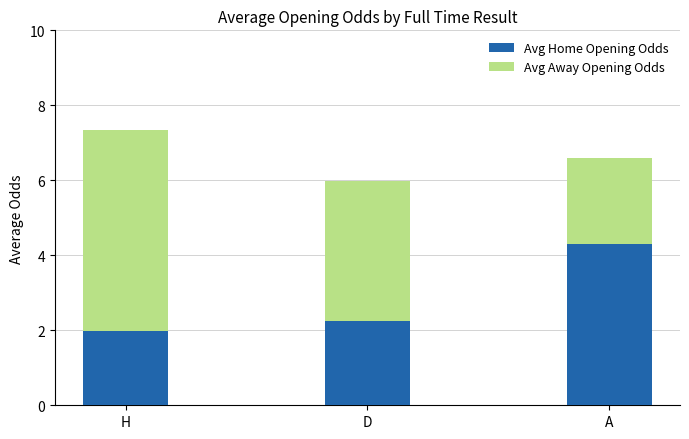

Reading left to right, what are the values for Avg Home Opening Odds?

H=2.0	D=2.3	A=4.3